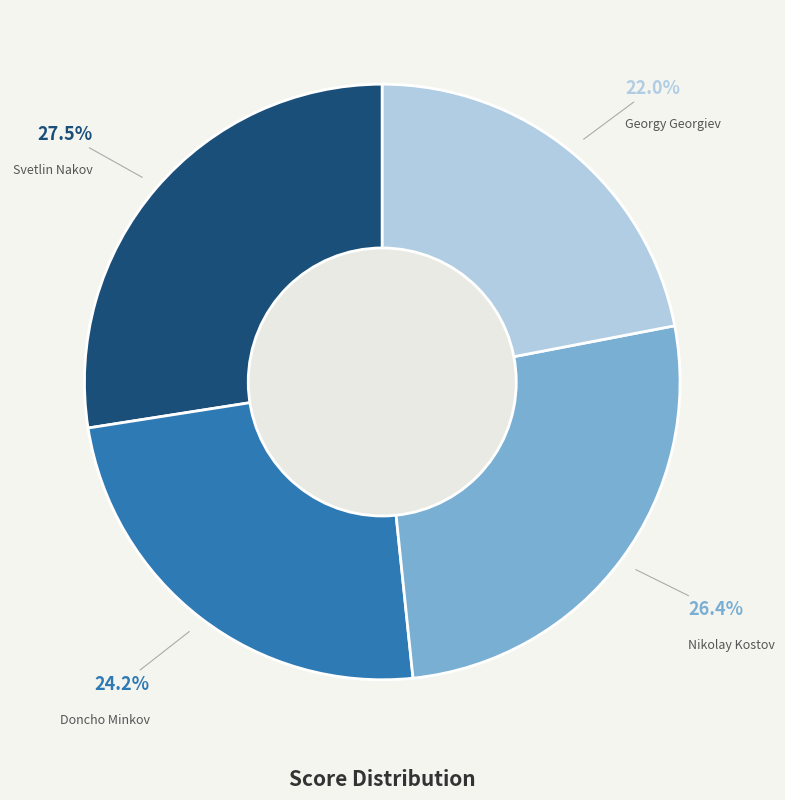

Count the number of slices in the pie.

4